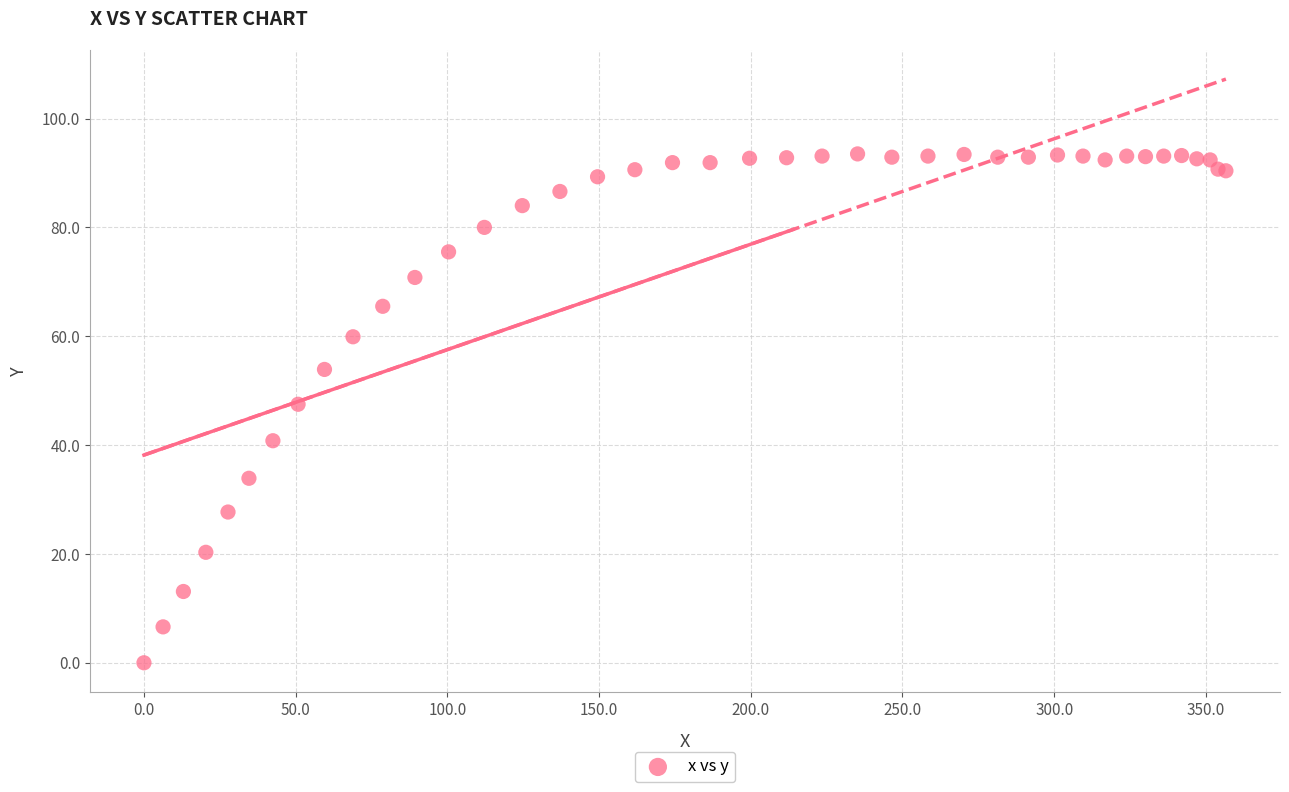

What Y value in the scatter plot is closest to 46?

47.5